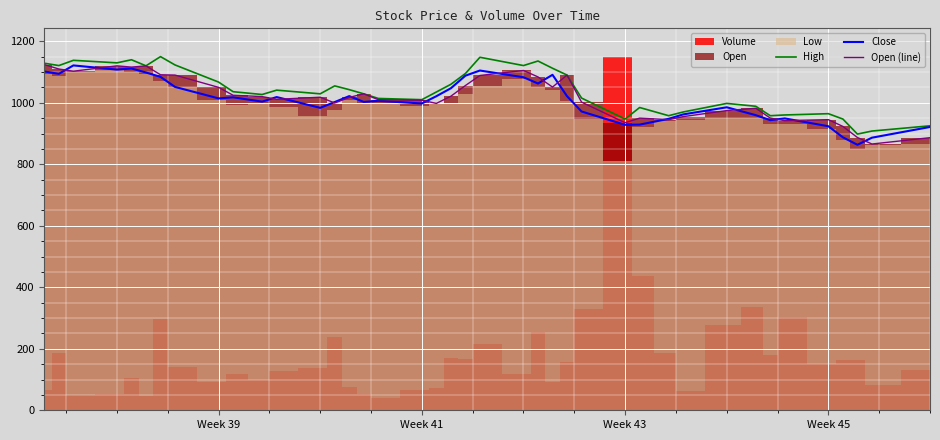

True or false: Open (line) and High intersect in this chart.

False